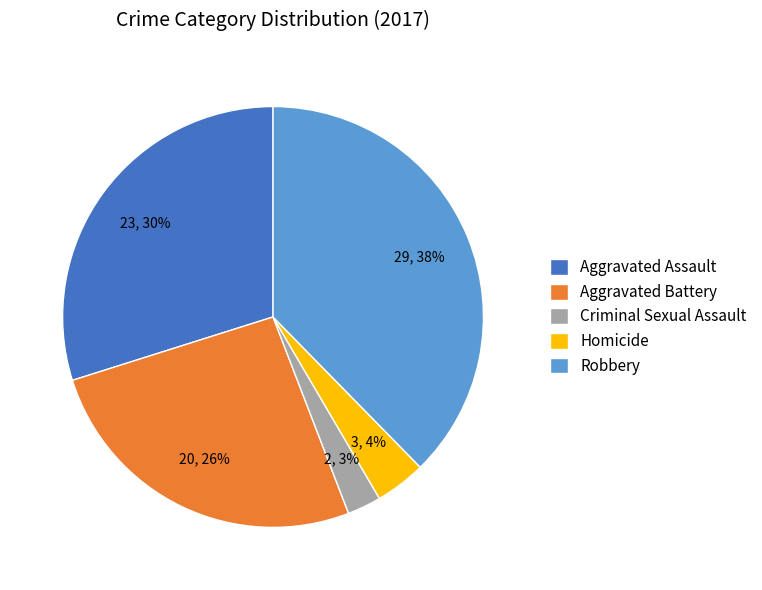

Rank the categories by value from highest to lowest.

Robbery, Aggravated Assault, Aggravated Battery, Homicide, Criminal Sexual Assault